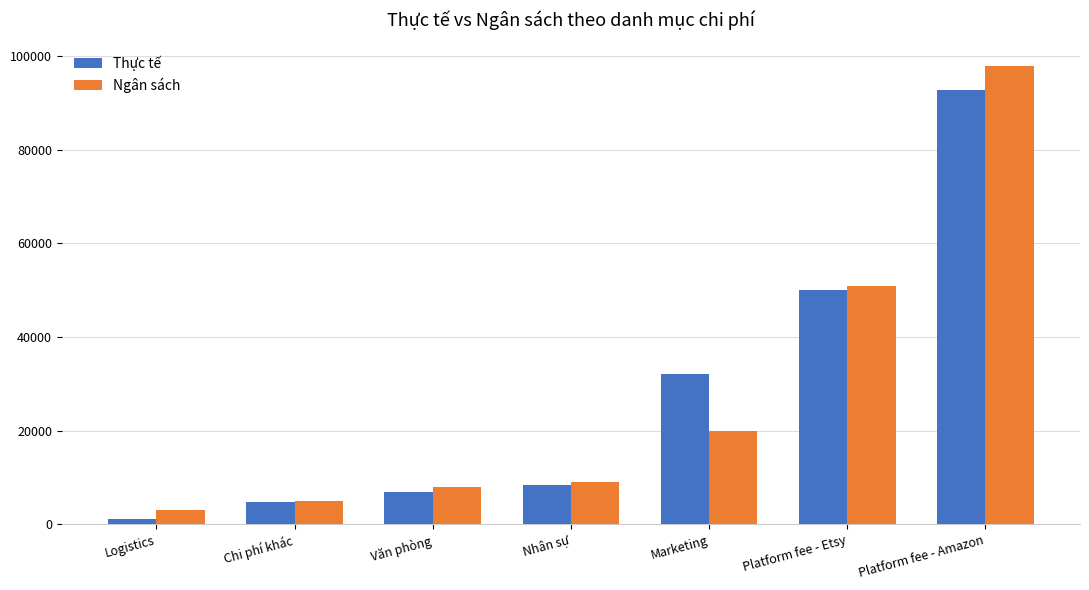

Which category has the lowest value across all series?

Logistics